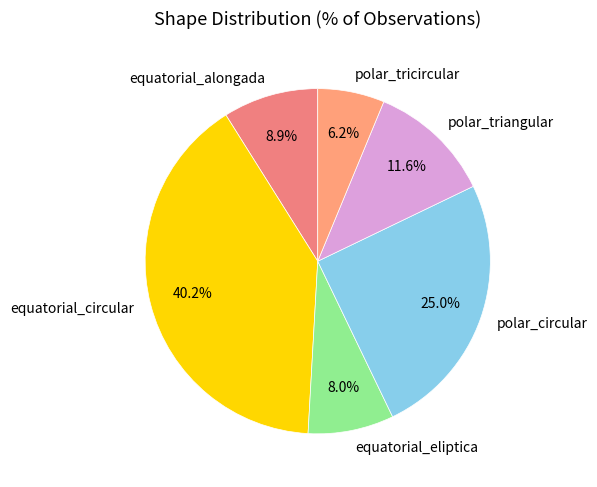

Is the sum of polar_circular and polar_tricircular greater than half?

No